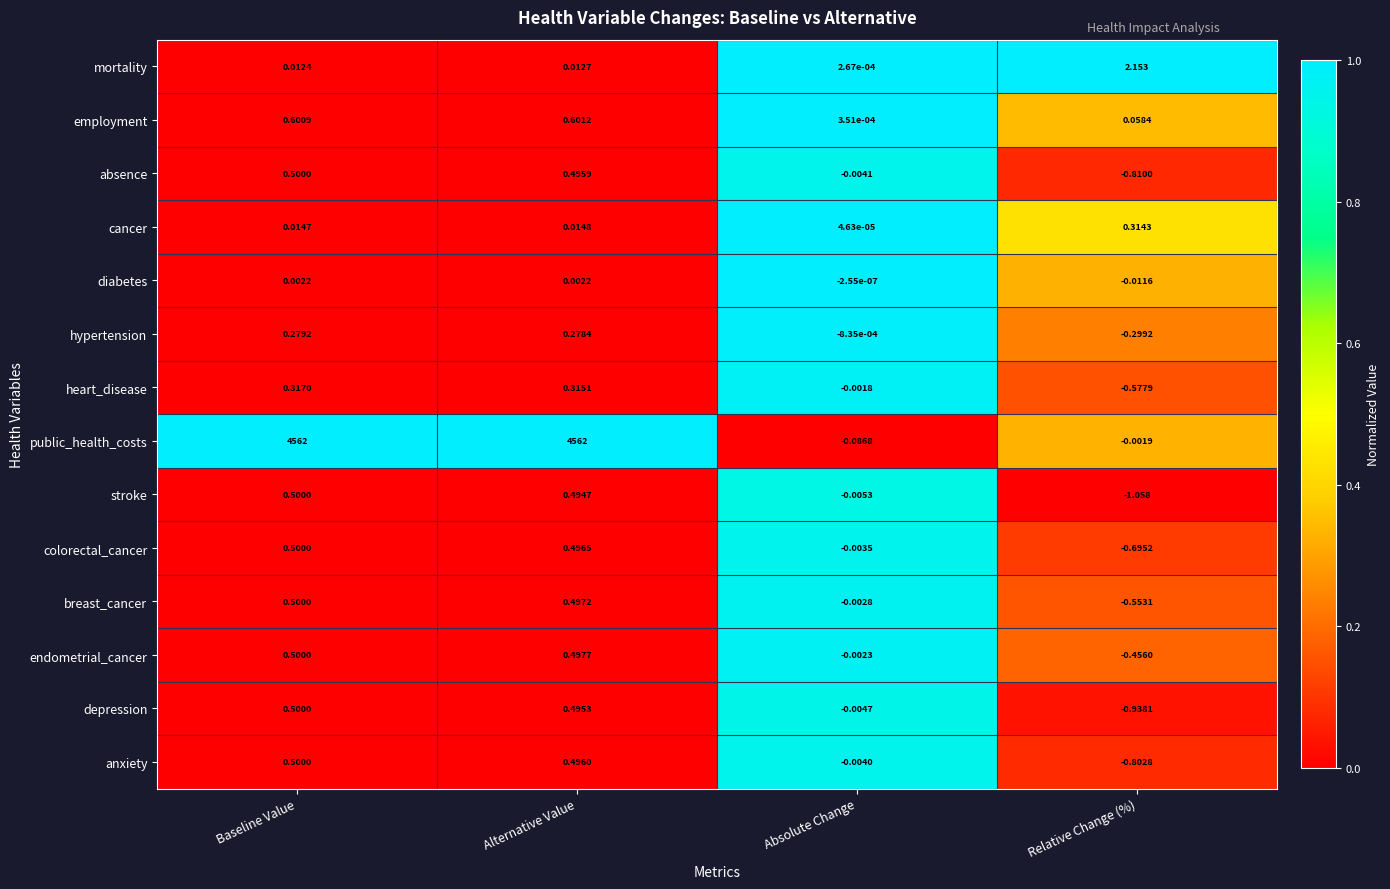

Which series has the largest total across all categories?

public_health_costs